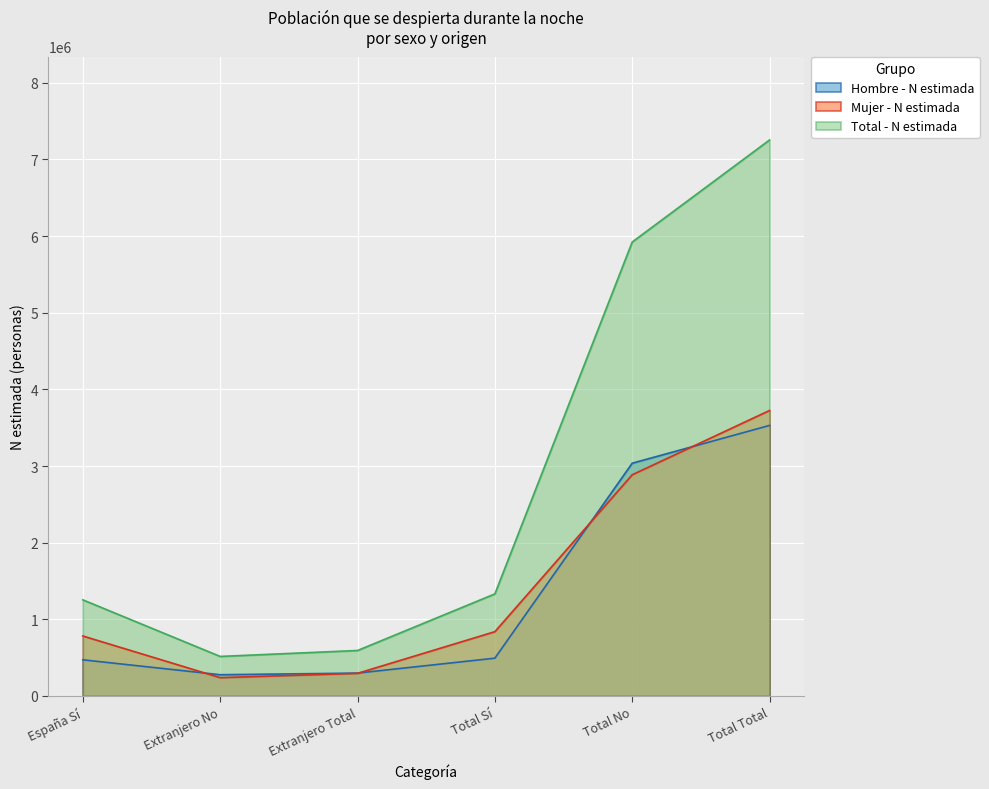

At which category does Hombre - N estimada reach its first local valley?

Extranjero No